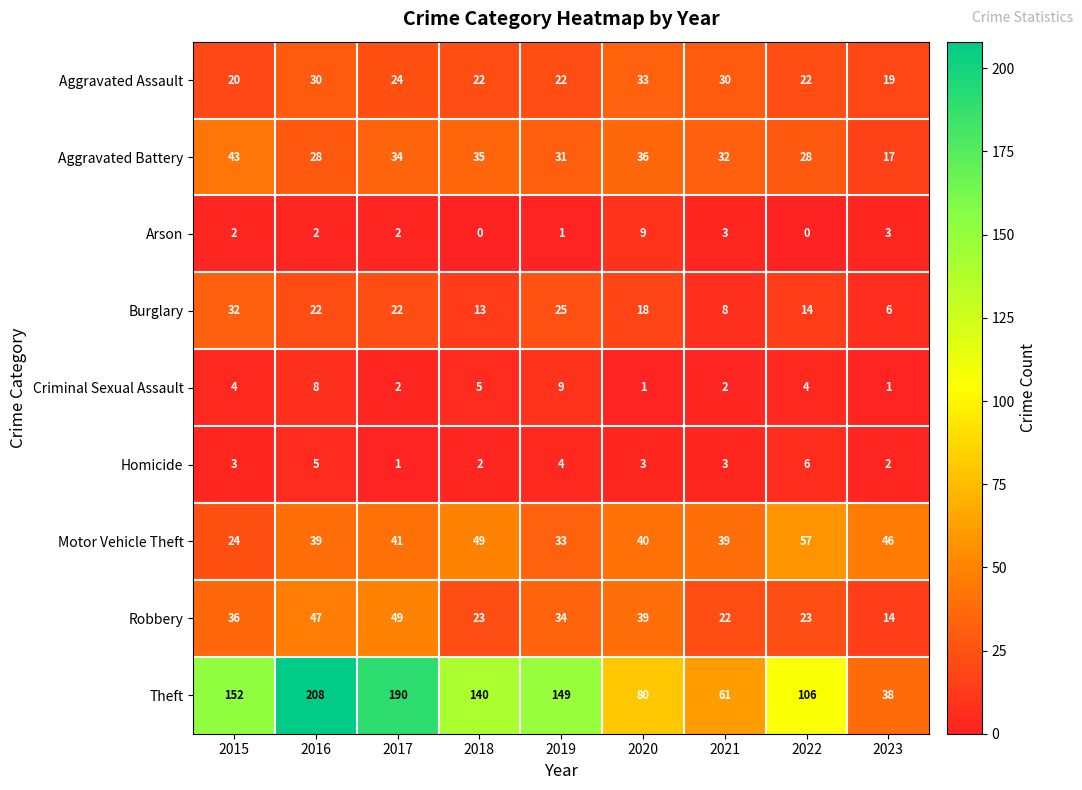

What is the spread (max minus min) of values at 2022?

106